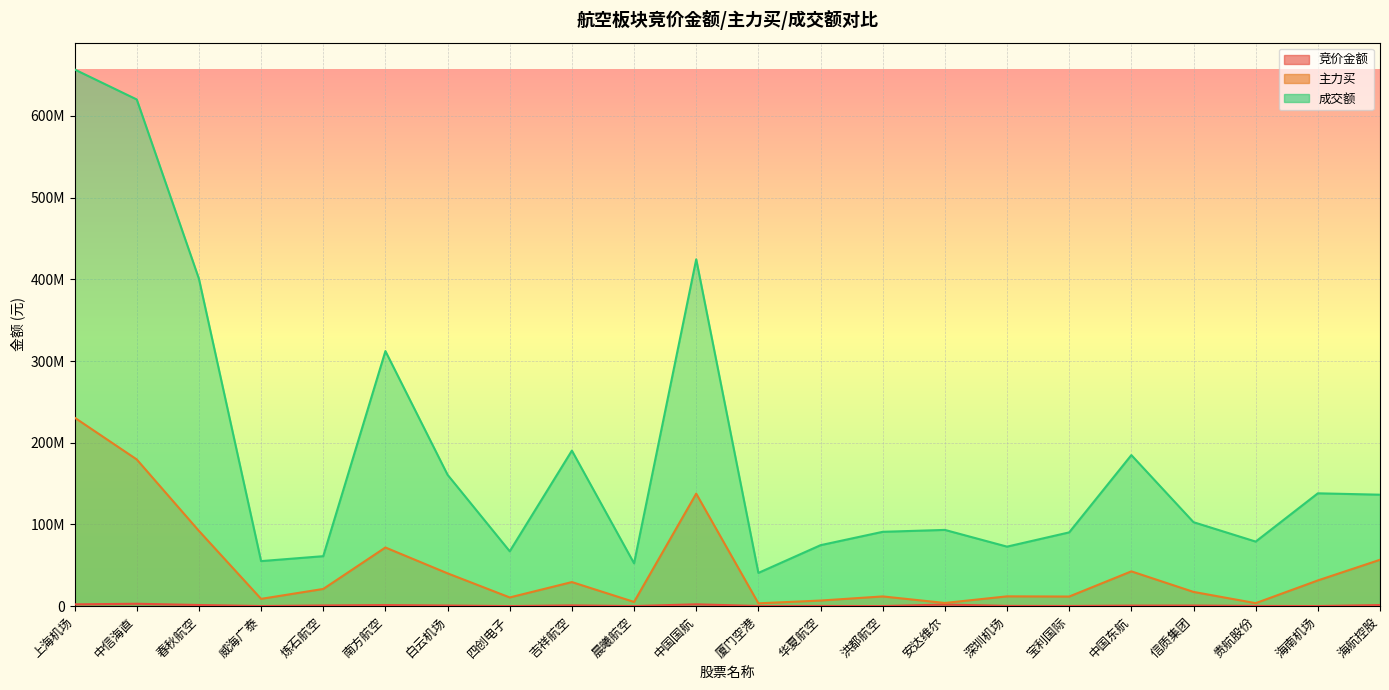

At which category does 成交额 reach its first local peak?

南方航空